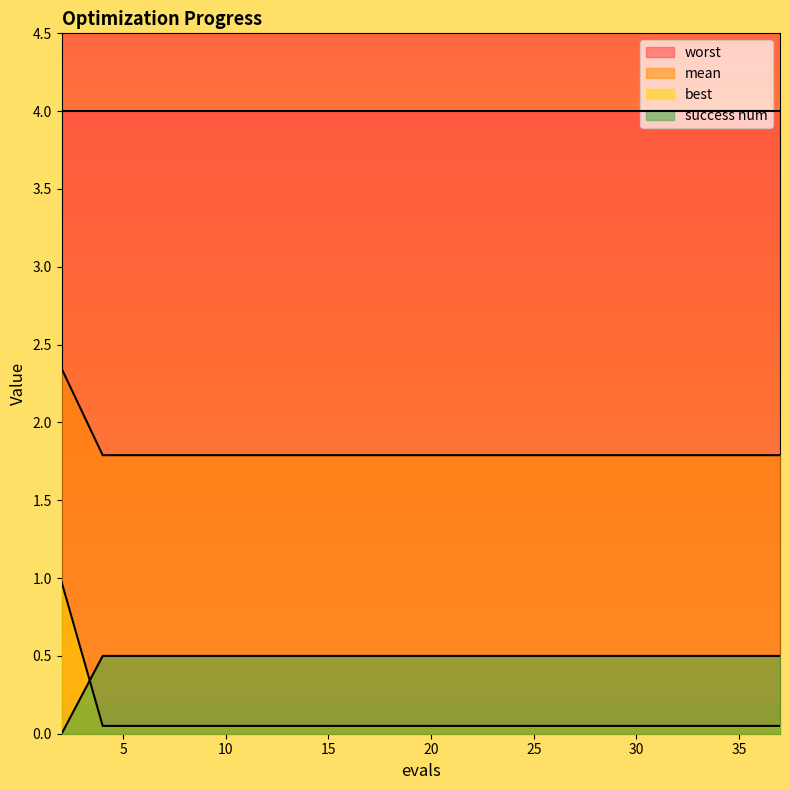

What is the lowest value of the mean series?

1.8